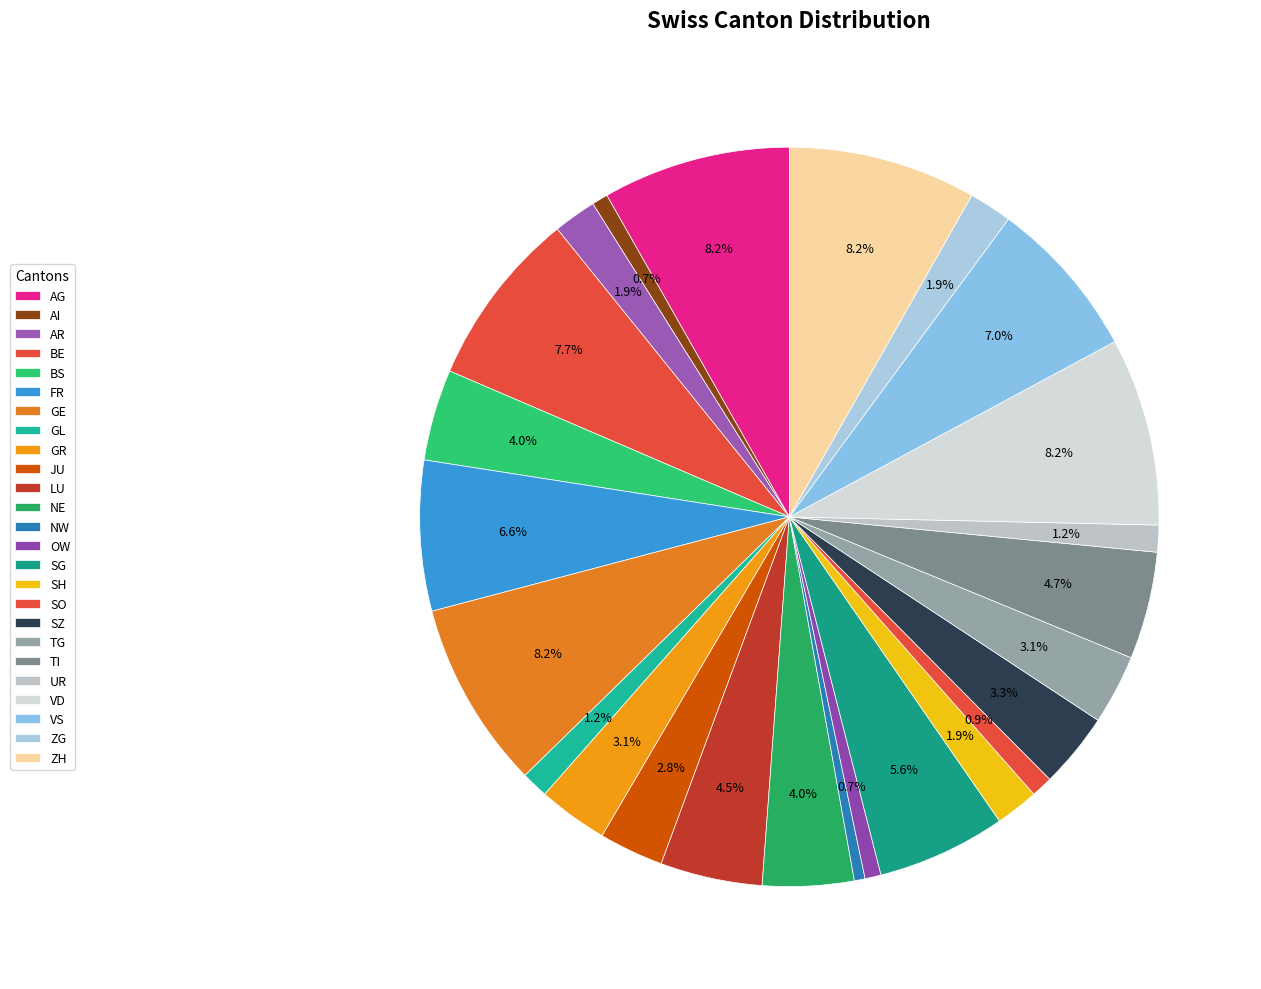

Does LU account for over 50% of the chart?

No